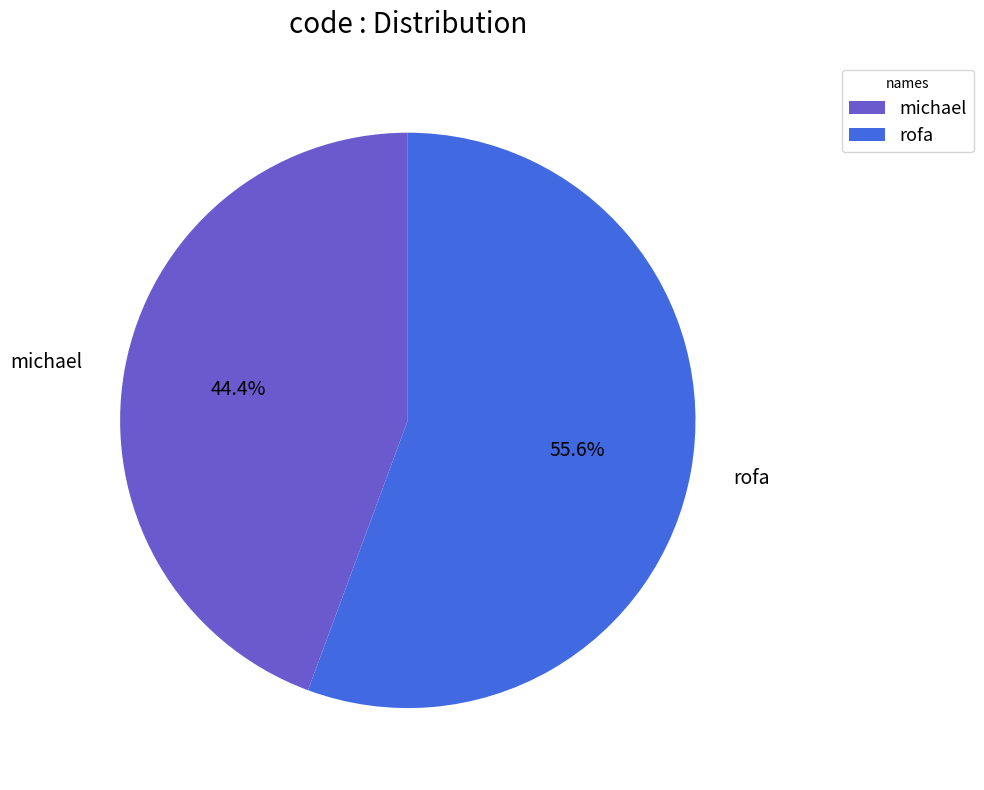

To the nearest percent, what portion does michael represent?

44%